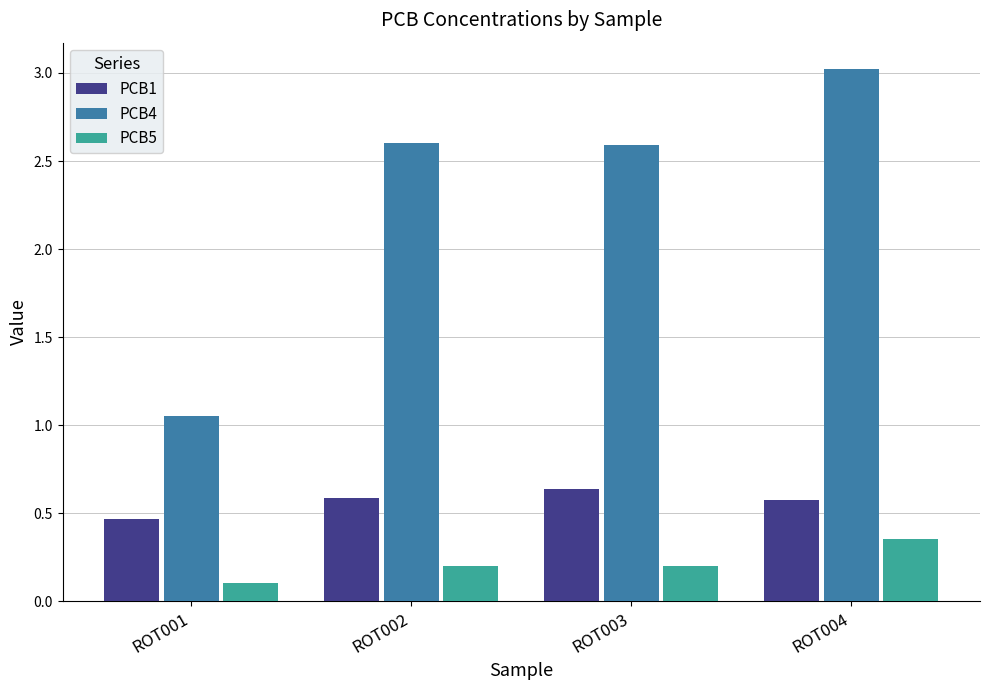

Are the bars horizontal?

No